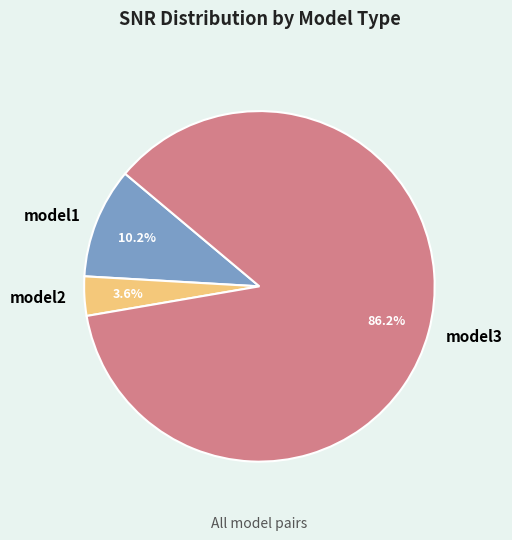

What portion of the pie excludes model1?

89.8%